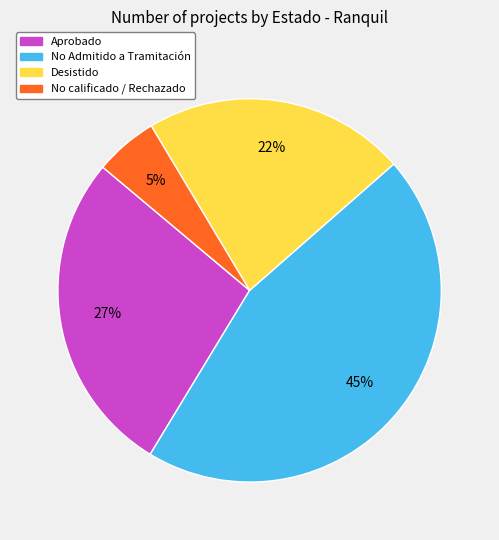

Rank the categories by value from highest to lowest.

No Admitido a Tramitación, Aprobado, Desistido, No calificado / Rechazado